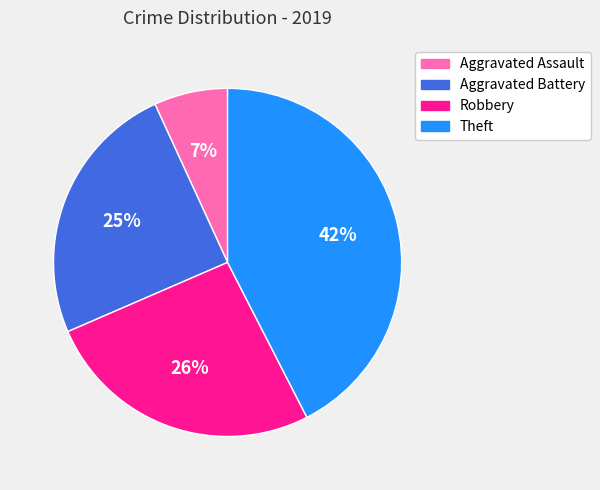

Is the sum of Aggravated Battery and Theft greater than half?

Yes